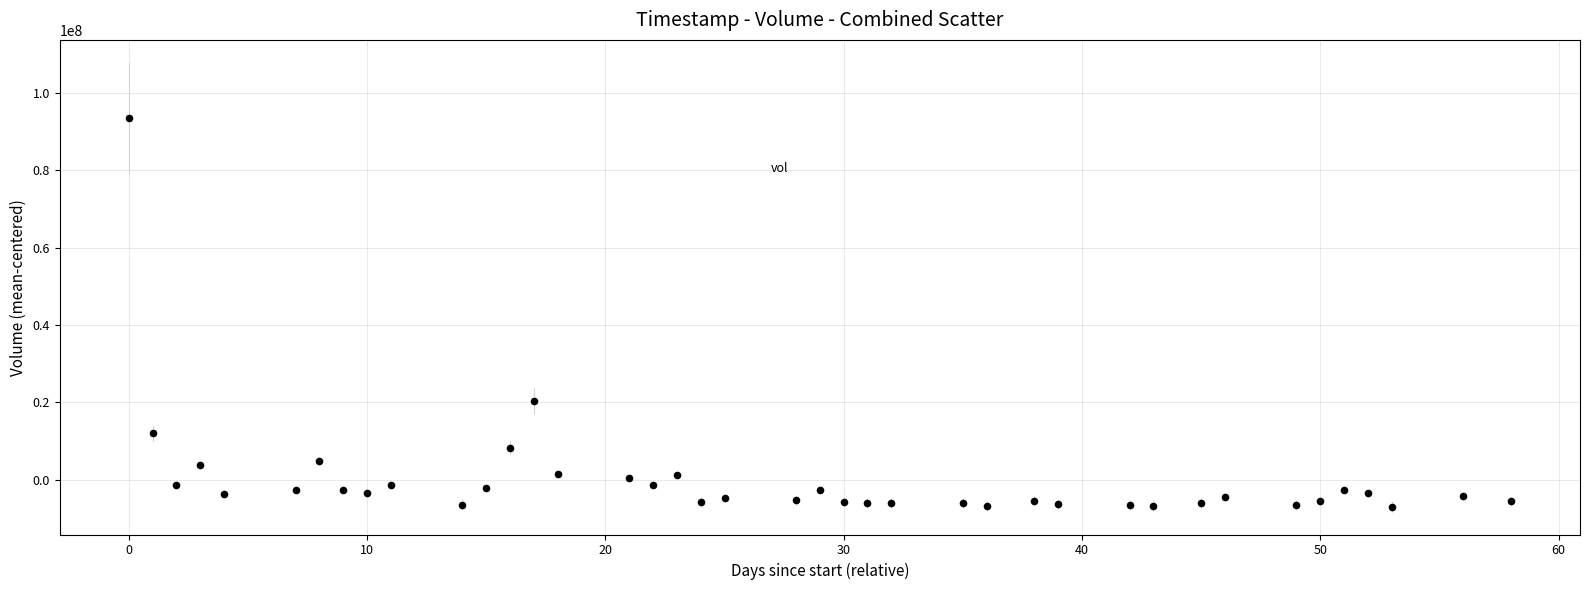

What is the range of X values (max minus min)?

58.0